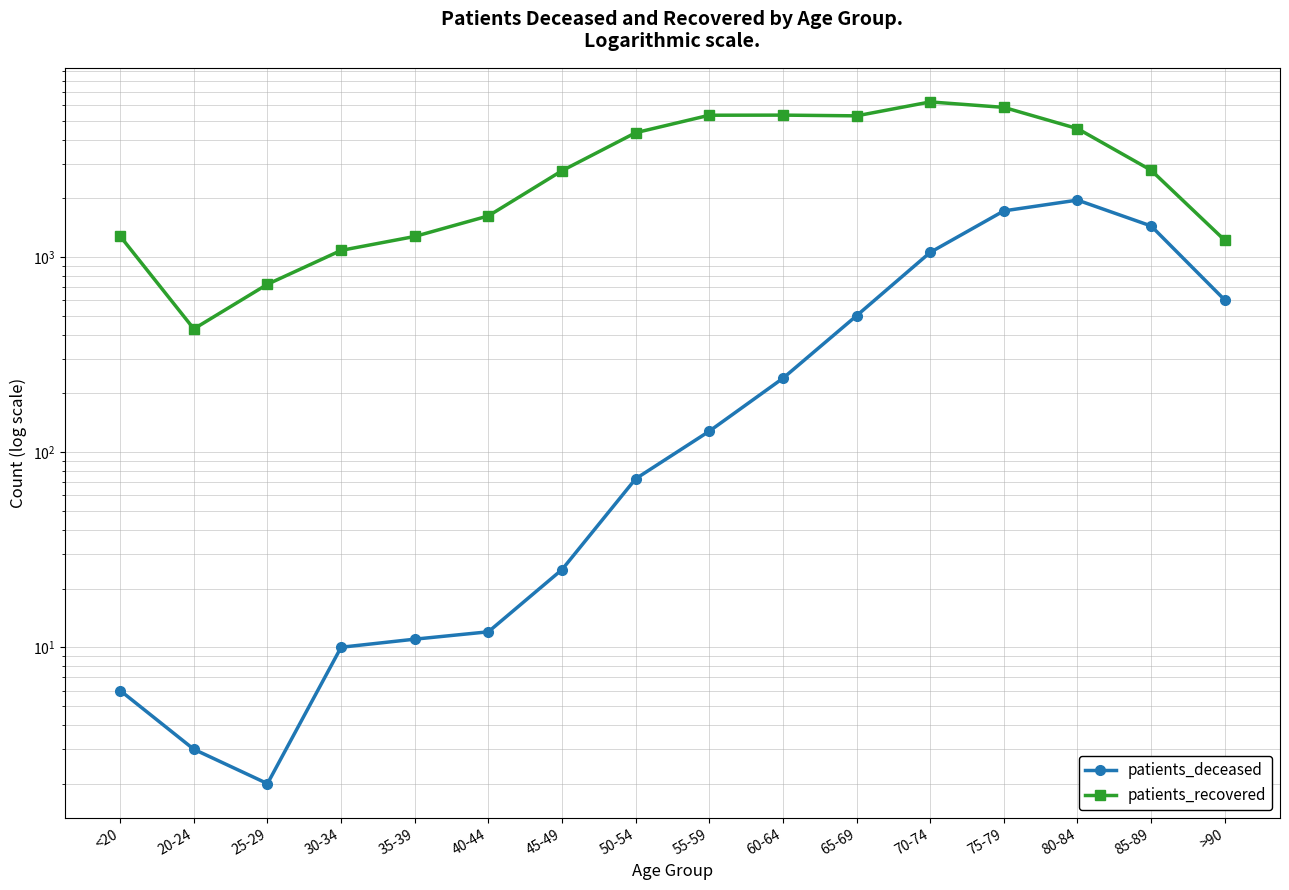

Which label corresponds to the largest value in the chart?

70-74